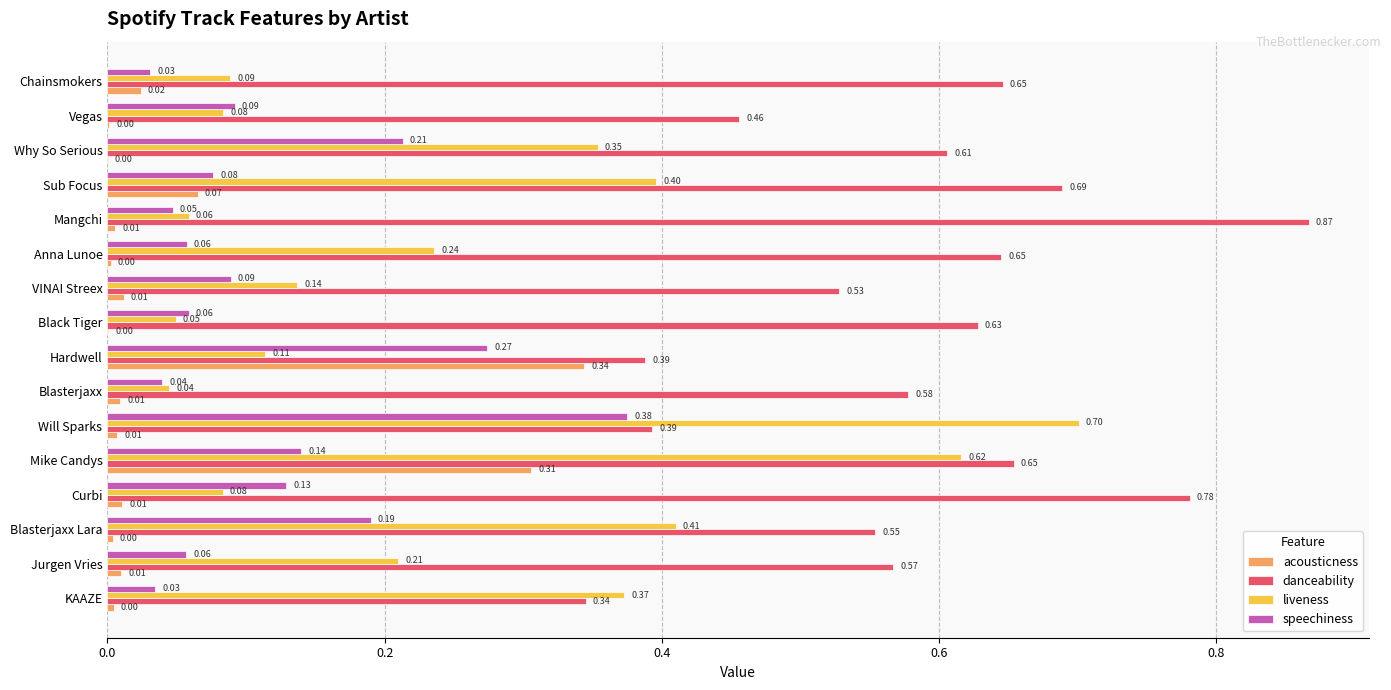

What is the sum of all speechiness values?

1.9